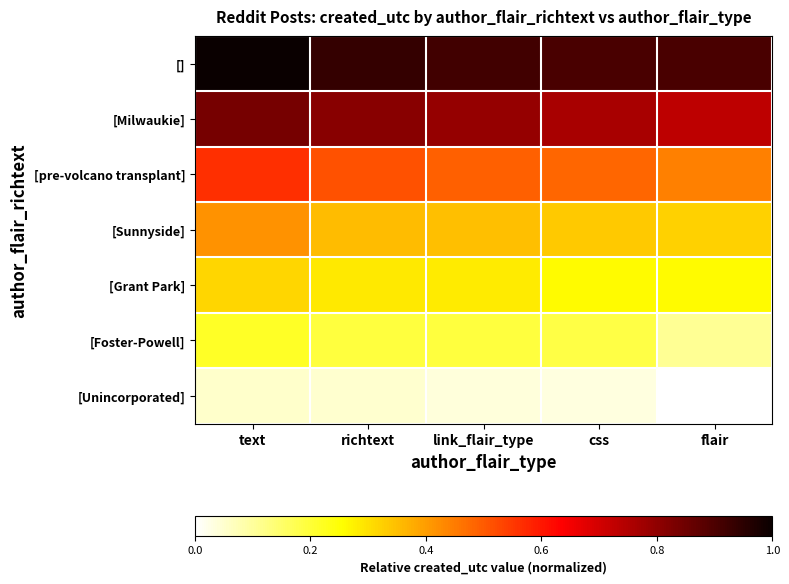

Reading left to right, list all the values displayed in this chart.

[]: text=1.0	richtext=0.9	link_flair_type=0.9	css=0.9	flair=0.9
[Milwaukie]: text=0.8	richtext=0.8	link_flair_type=0.8	css=0.8	flair=0.7
[pre-volcano transplant]: text=0.6	richtext=0.5	link_flair_type=0.5	css=0.5	flair=0.4
[Sunnyside]: text=0.4	richtext=0.4	link_flair_type=0.4	css=0.3	flair=0.3
[Grant Park]: text=0.3	richtext=0.3	link_flair_type=0.3	css=0.3	flair=0.3
[Foster-Powell]: text=0.2	richtext=0.2	link_flair_type=0.2	css=0.2	flair=0.1
[Unincorporated]: text=0.1	richtext=0.0	link_flair_type=0.0	css=0.0	flair=0.0